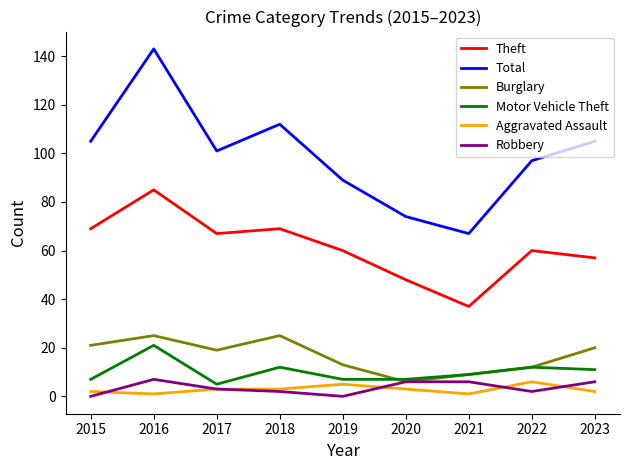

At which label does Total reach its minimum?

2021